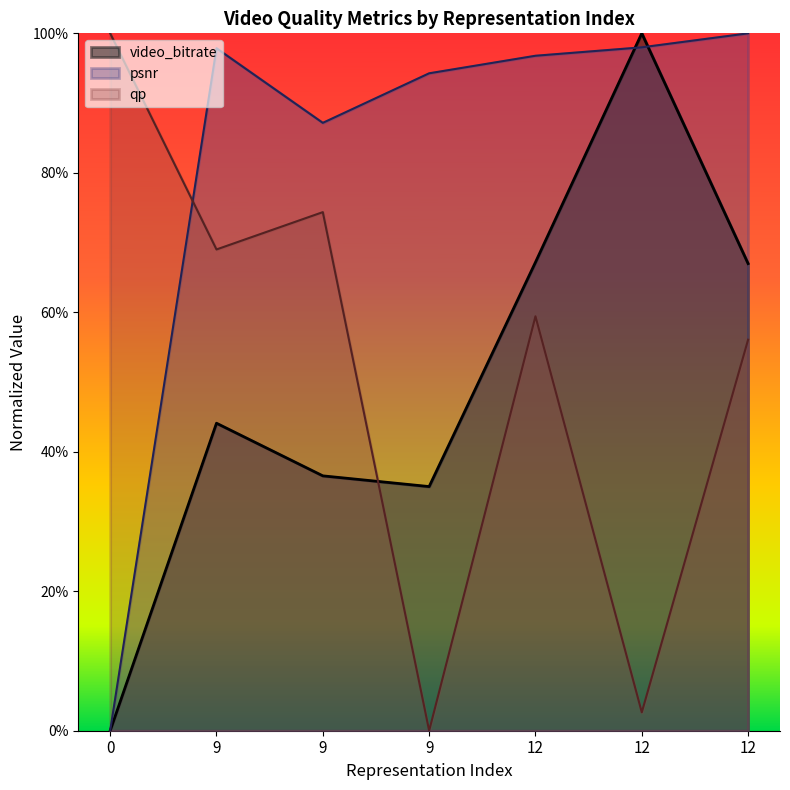

What is the value of the video_bitrate point at the 2nd from the left?

0.4